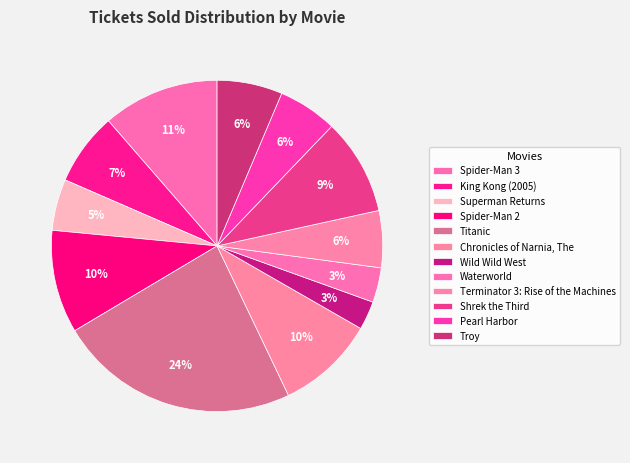

Is it true that Spider-Man 3 is 11% of the pie?

True